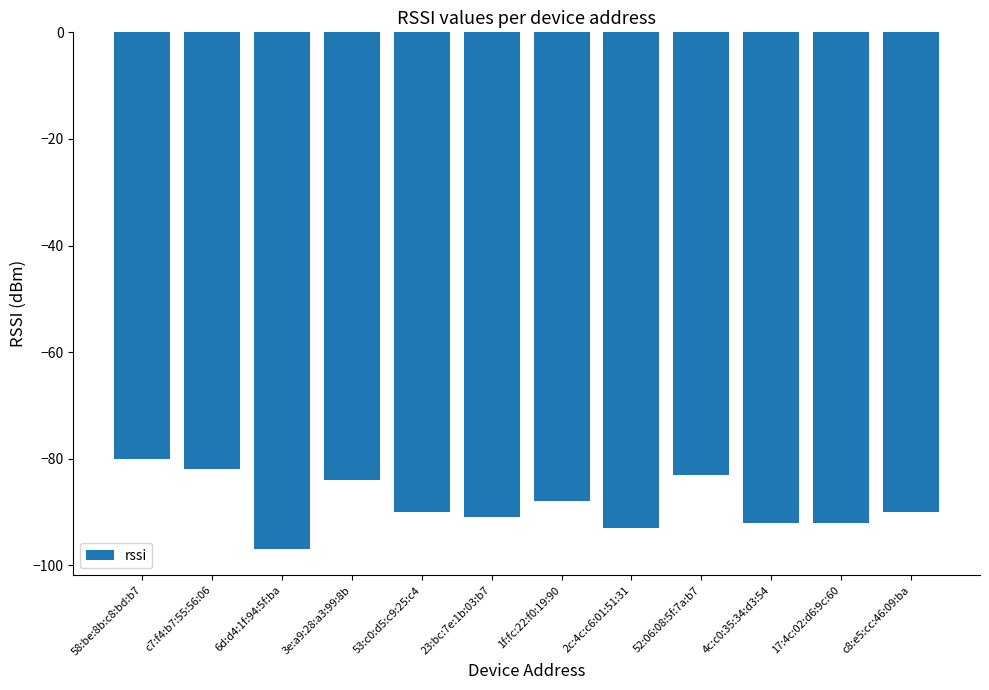

What is the label of the 11th bar from the left?

17:4c:02:d6:9c:60